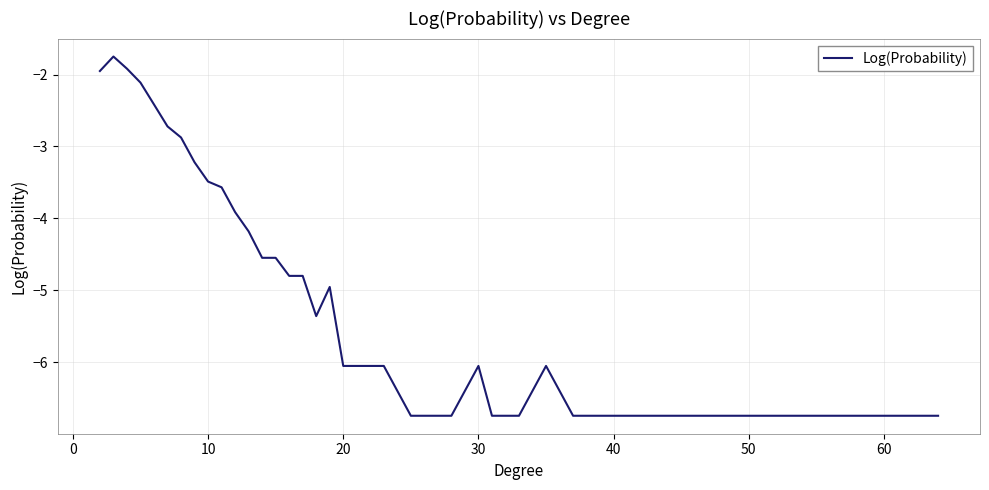

What is the maximum value shown in the chart?

-1.7